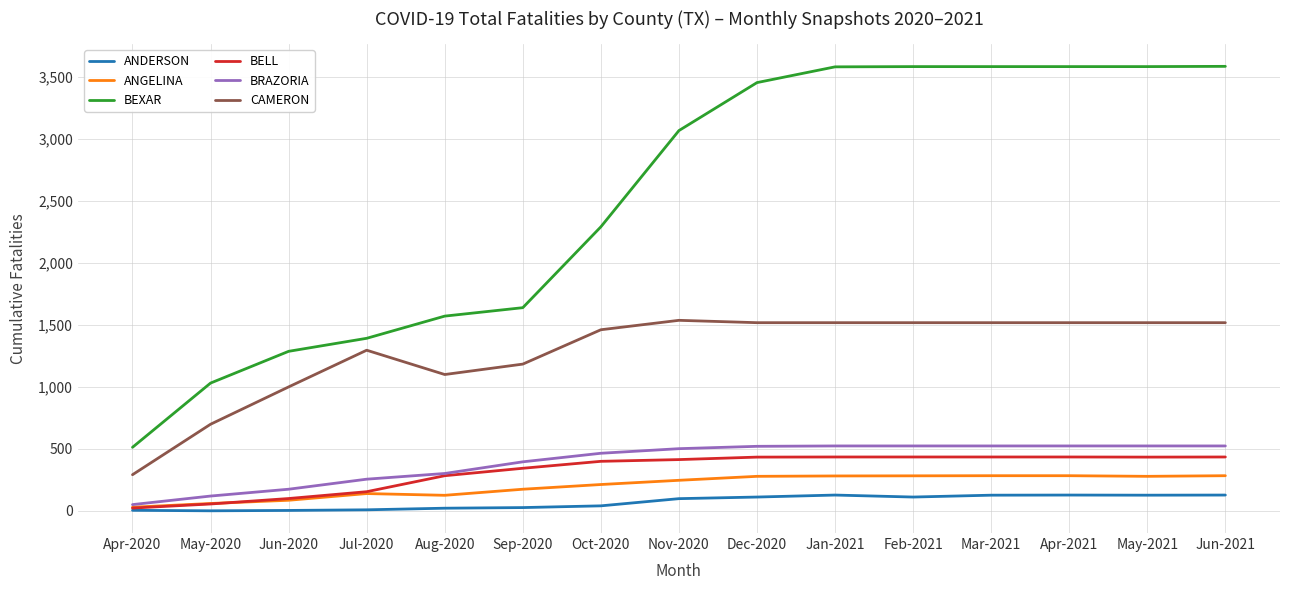

What is the highest value of the ANGELINA series?

284